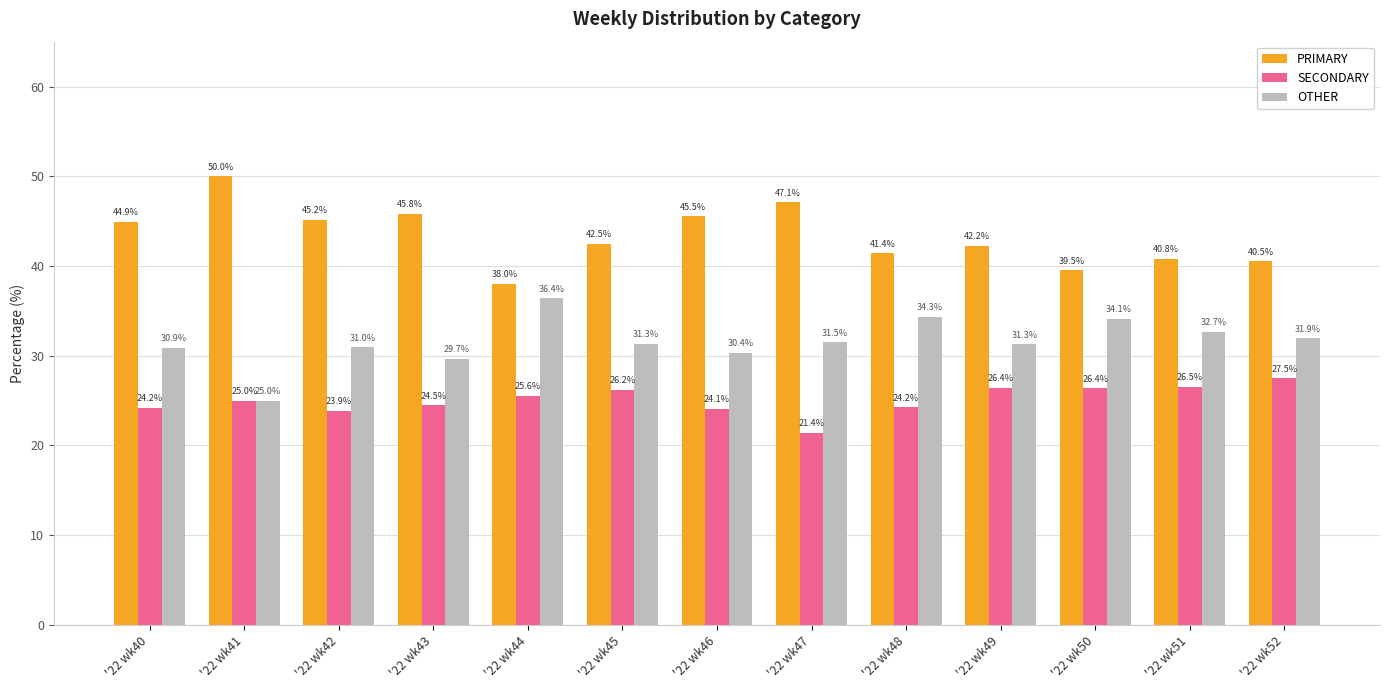

What is the sum of the SECONDARY values at '22 wk43 and '22 wk52?

52.0